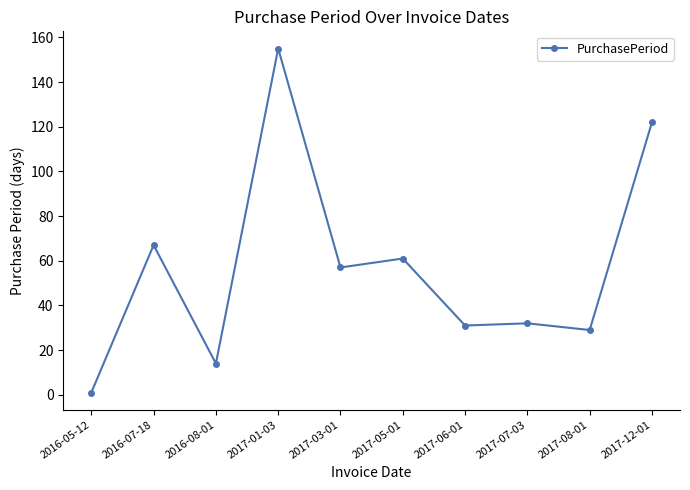

True or false: the data has more than 0 interior local peaks.

True